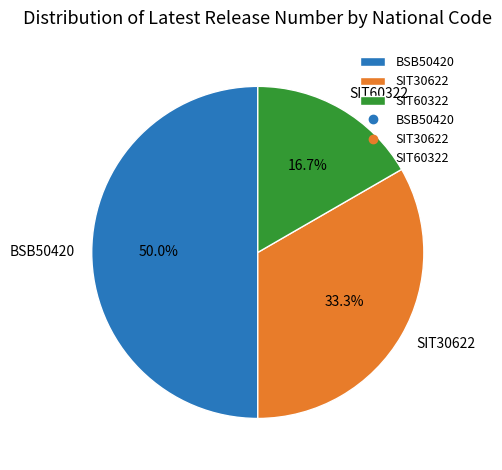

Rank the categories by value from lowest to highest.

SIT60322, SIT30622, BSB50420